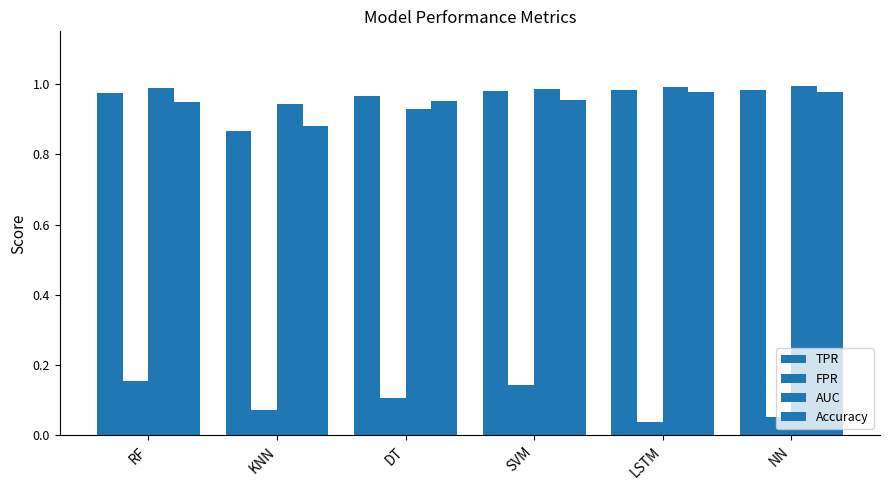

How many bars are there in each group?

4